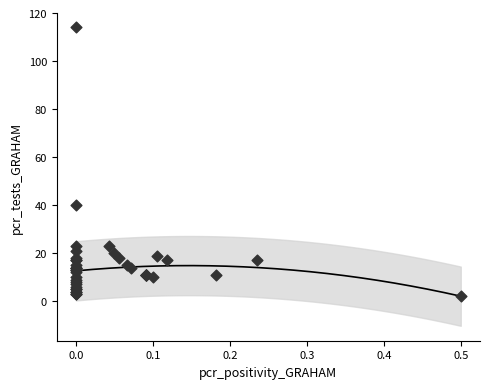

What Y value in the scatter plot is closest to 58?

40